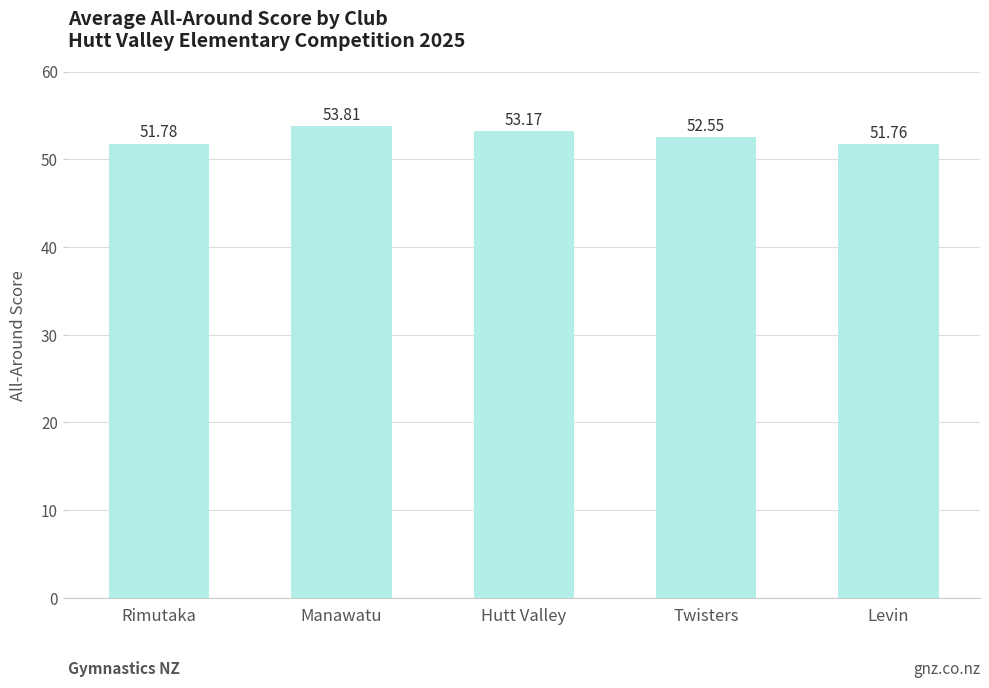

At which label does the data first exceed 52?

Manawatu